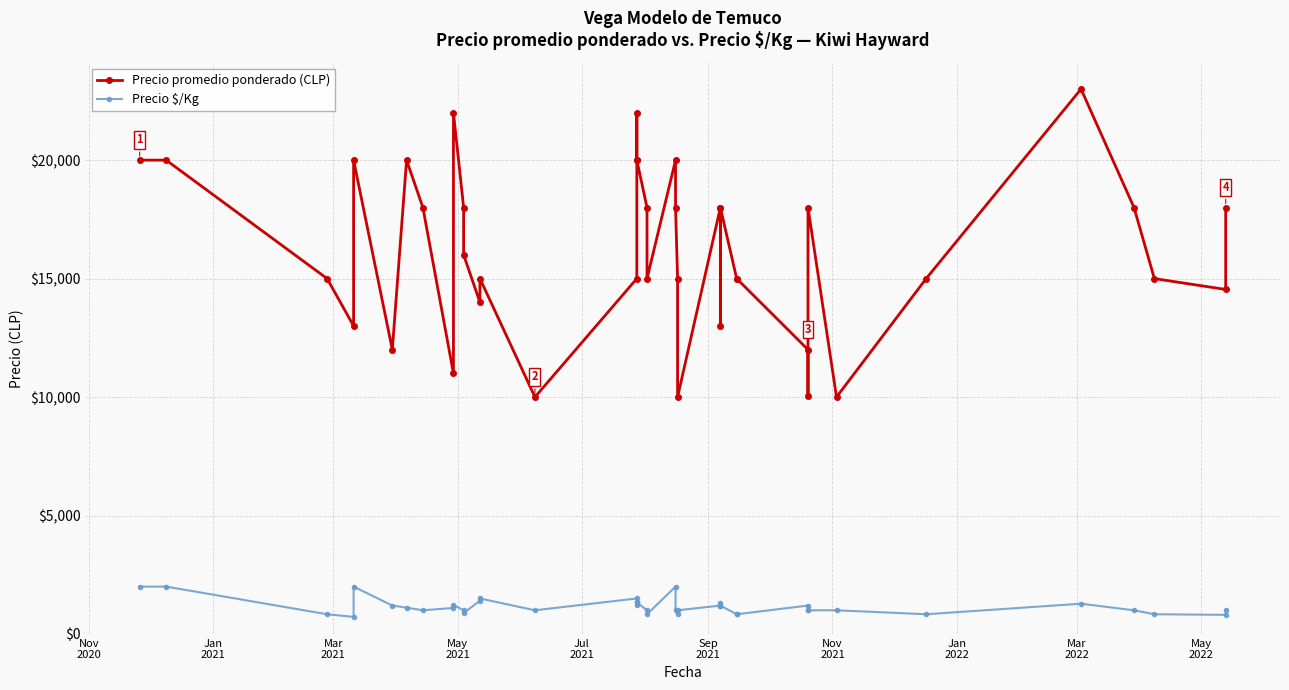

How many lines are shown in the chart?

2